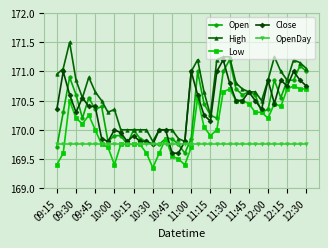

Which series has the largest total across all categories?

High